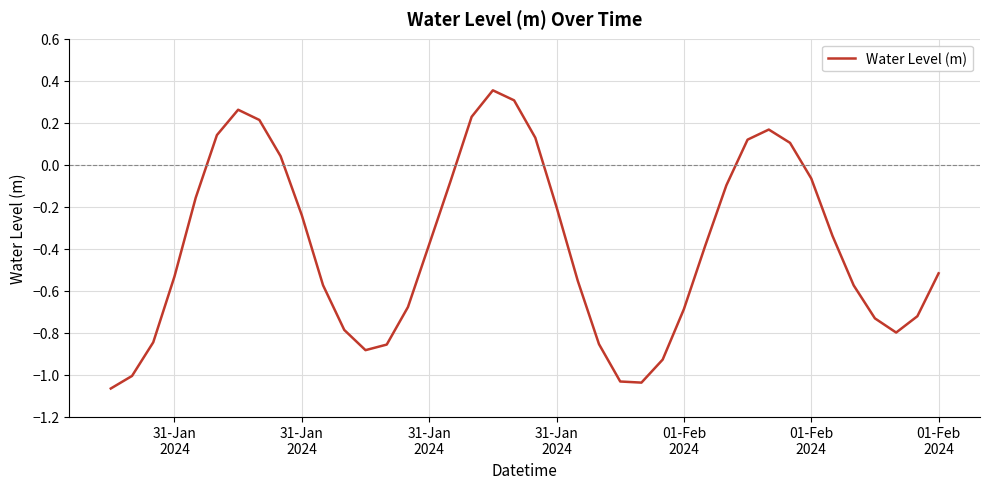

Is this an area chart (filled region under the line)?

No